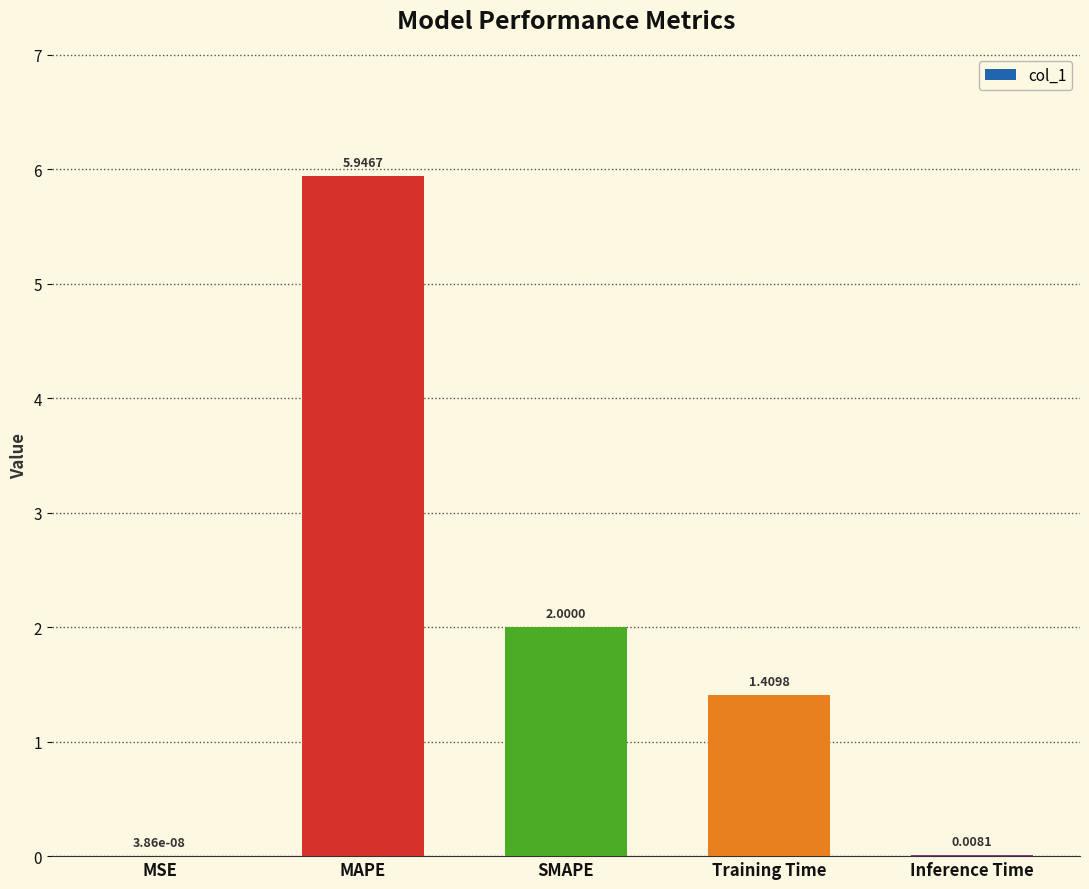

The chart shows a value of 3.1 at SMAPE. True or false?

False